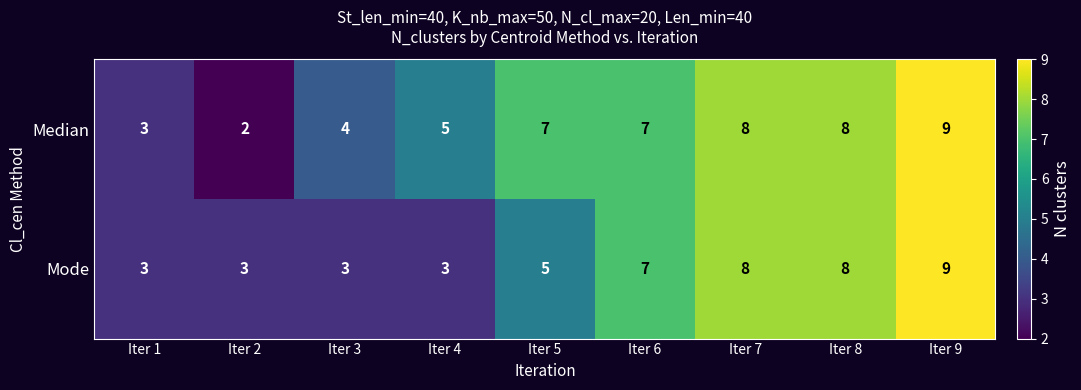

What is the approximate value of Mode at Iter 8?

8